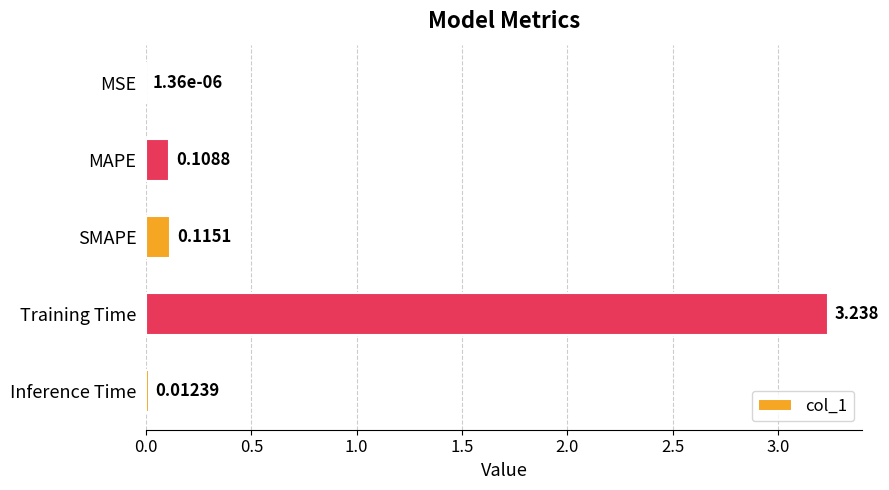

Count the number of categories in the chart.

5